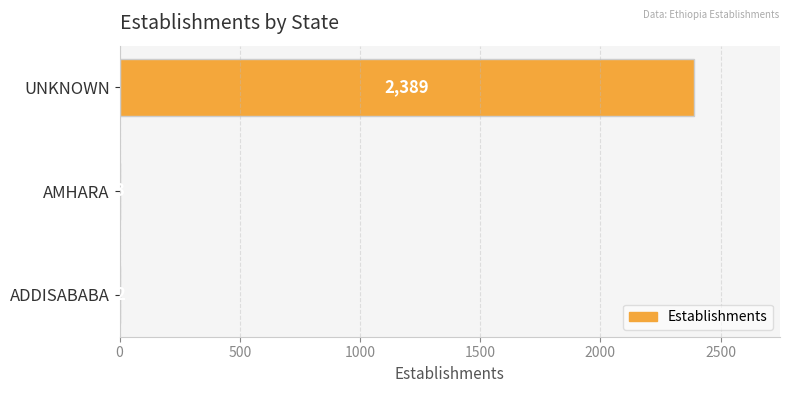

Is it true that the value at UNKNOWN is 1526?

False